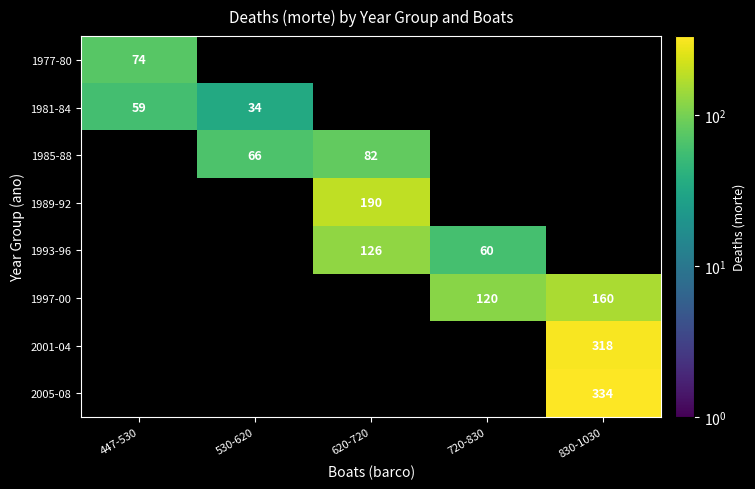

Is it true that 1993-96 equals 63 at 620-720?

False